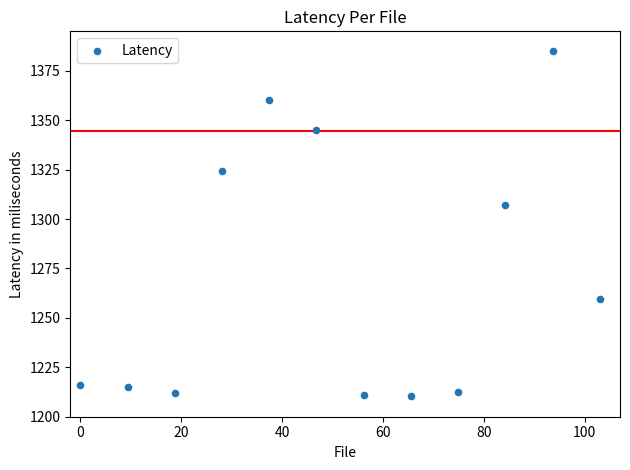

What is the average Y value?

1271.5